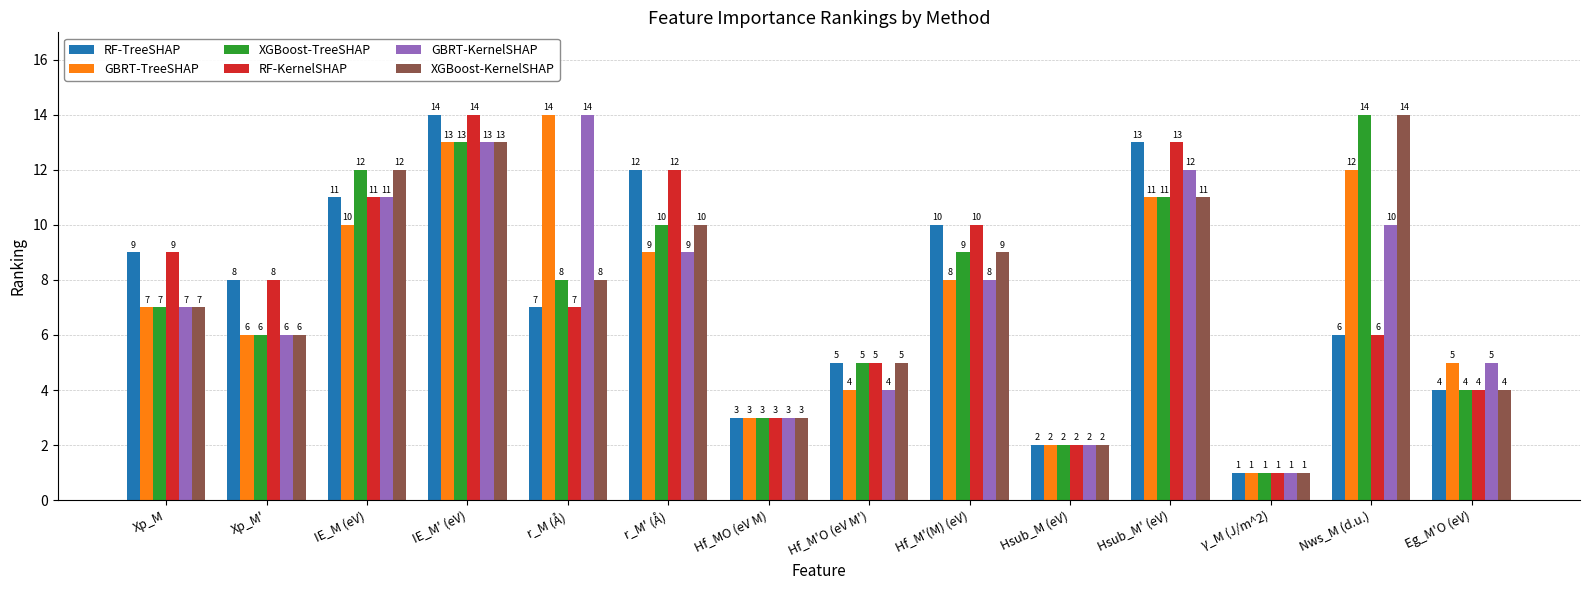

At which label does XGBoost-TreeSHAP reach its peak?

Nws_M (d.u.)